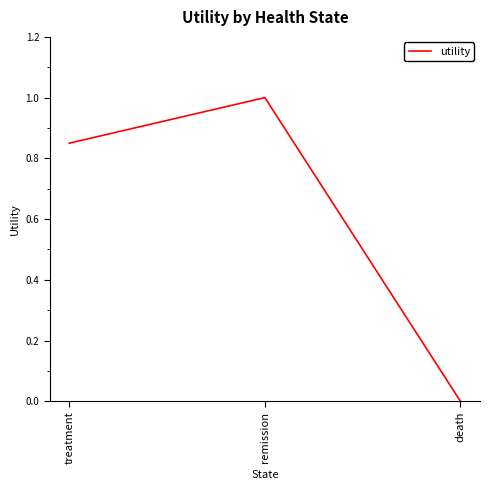

What is the approximate value at remission?

1.0